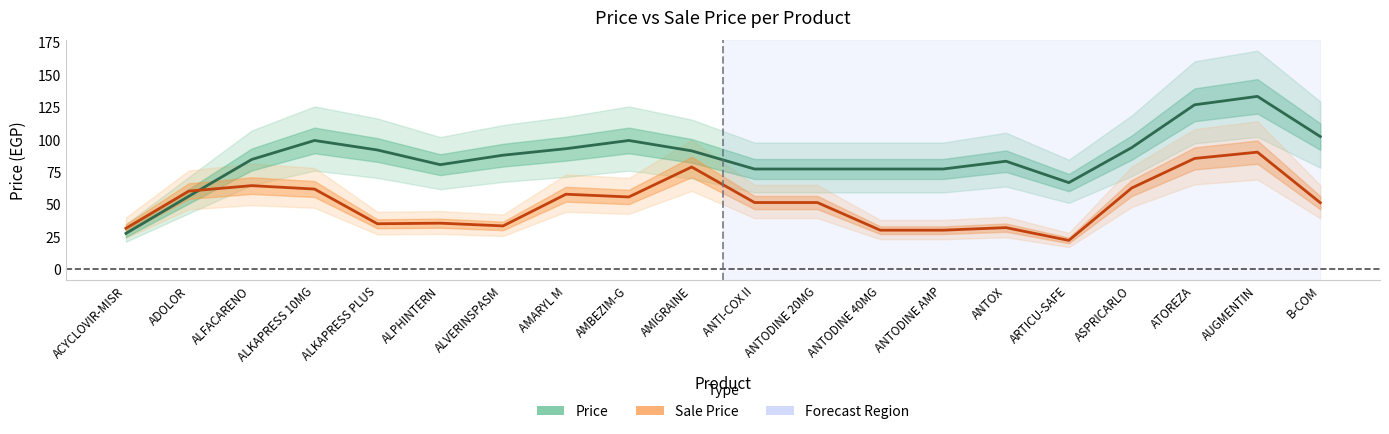

Reading left to right, list all the values displayed in this chart.

Price: ACYCLOVIR-MISR=27.3	ADOLOR=56.0	ALFACARENO=84.3	ALKAPRESS 10MG=99.0	ALKAPRESS PLUS=91.7	ALPHINTERN=80.3	ALVERINSPASM=87.7	AMARYL M=92.7	AMBEZIM-G=99.0	AMIGRAINE=91.0	ANTI-COX II=77.0	ANTODINE 20MG=77.0	ANTODINE 40MG=77.0	ANTODINE AMP=77.0	ANTOX=83.0	ARTICU-SAFE=66.5	ASPRICARLO=93.5	ATOREZA=126.5	AUGMENTIN=133.0	B-COM=102.0
Sale Price: ACYCLOVIR-MISR=31.3	ADOLOR=60.0	ALFACARENO=64.2	ALKAPRESS 10MG=61.5	ALKAPRESS PLUS=34.8	ALPHINTERN=35.2	ALVERINSPASM=33.1	AMARYL M=57.6	AMBEZIM-G=55.4	AMIGRAINE=78.5	ANTI-COX II=51.1	ANTODINE 20MG=51.1	ANTODINE 40MG=29.8	ANTODINE AMP=29.8	ANTOX=31.8	ARTICU-SAFE=21.9	ASPRICARLO=62.3	ATOREZA=85.1	AUGMENTIN=90.0	B-COM=51.0